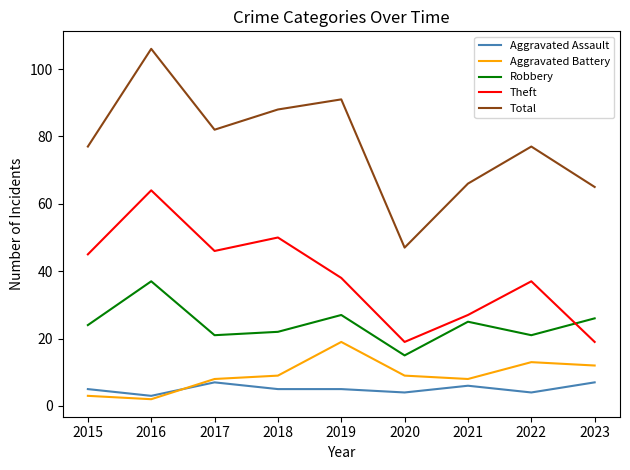

The value of Total at 2020 is 47. True or false?

True